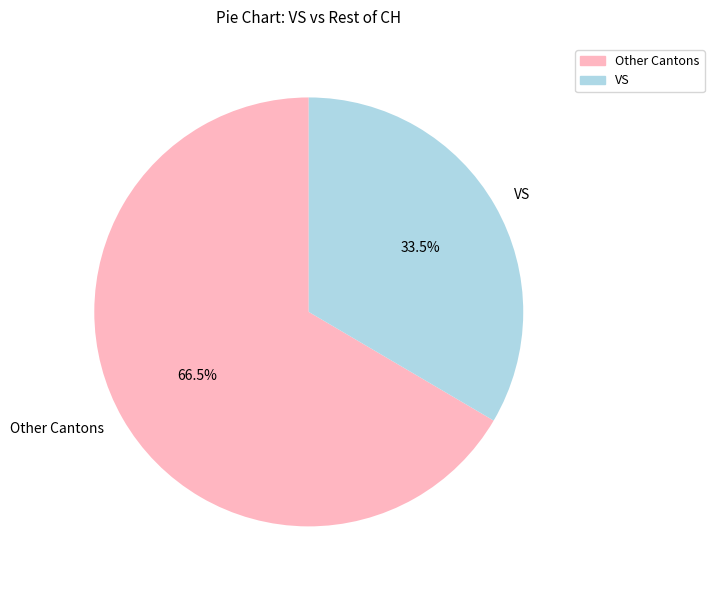

How many segments does this pie chart have?

2